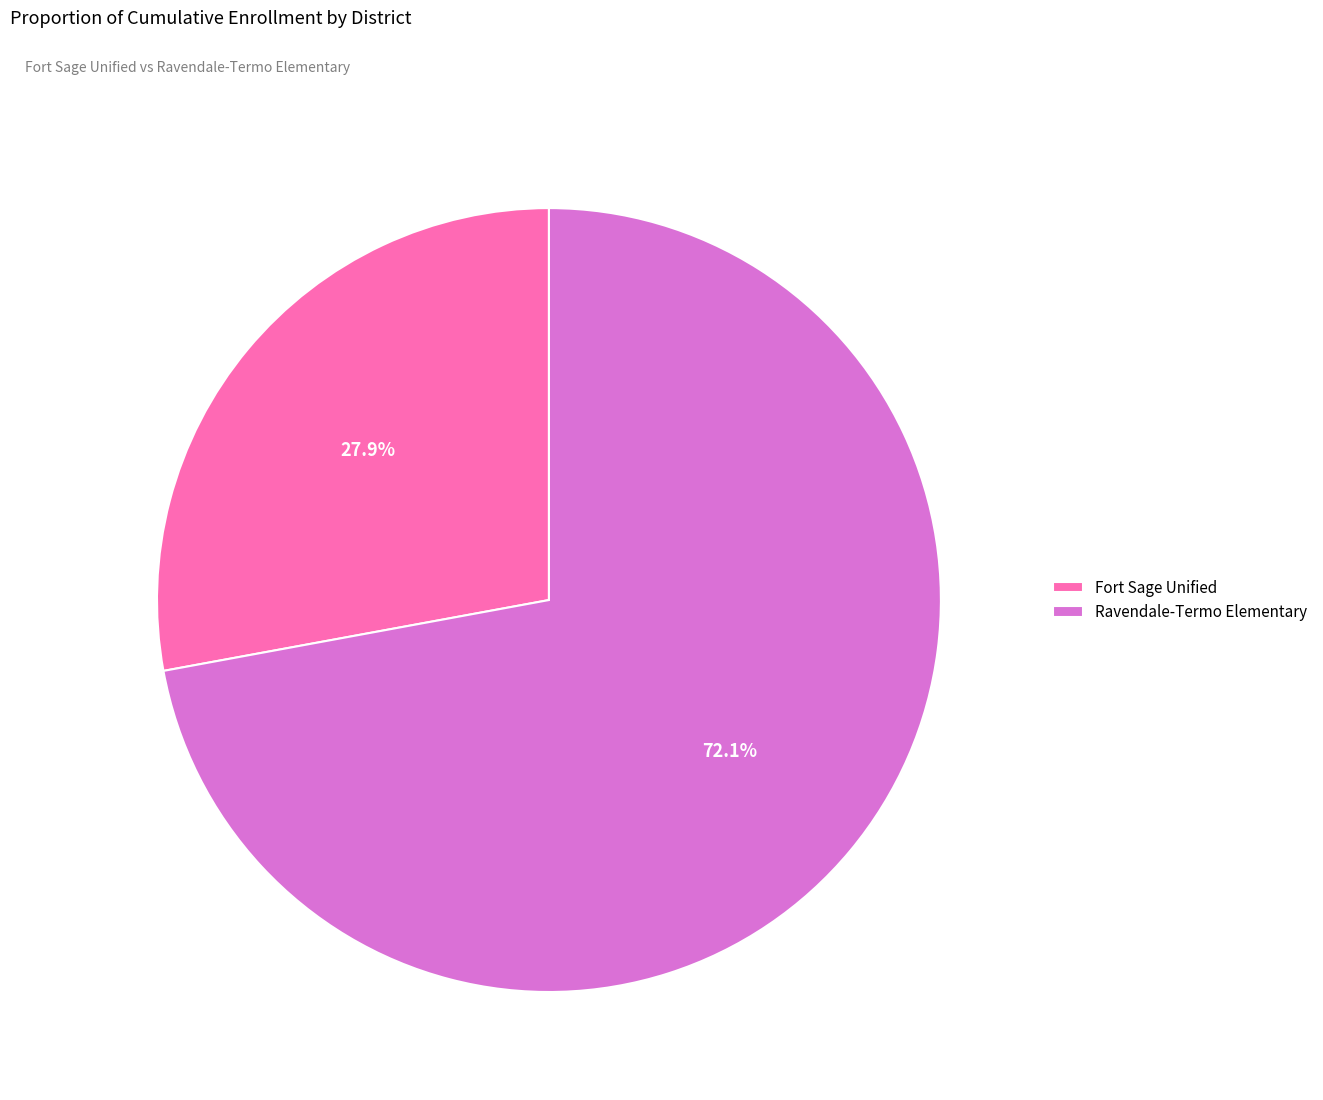

Count the number of slices in the pie.

2